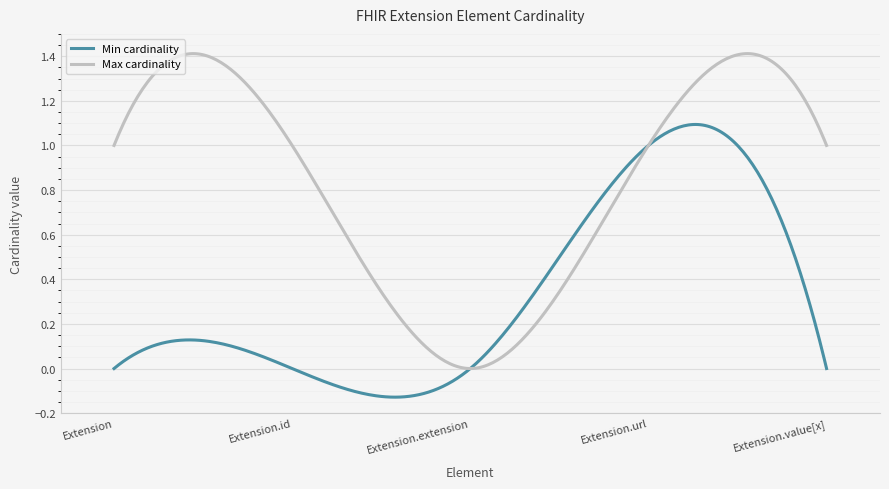

Which series has the largest range (max minus min)?

Max cardinality